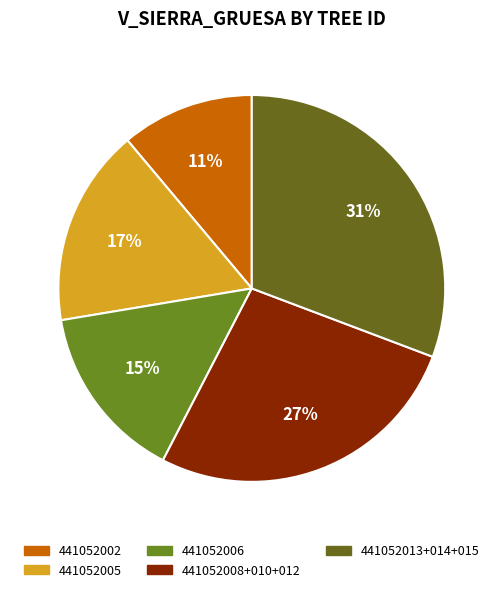

How many slices are in this pie chart?

5